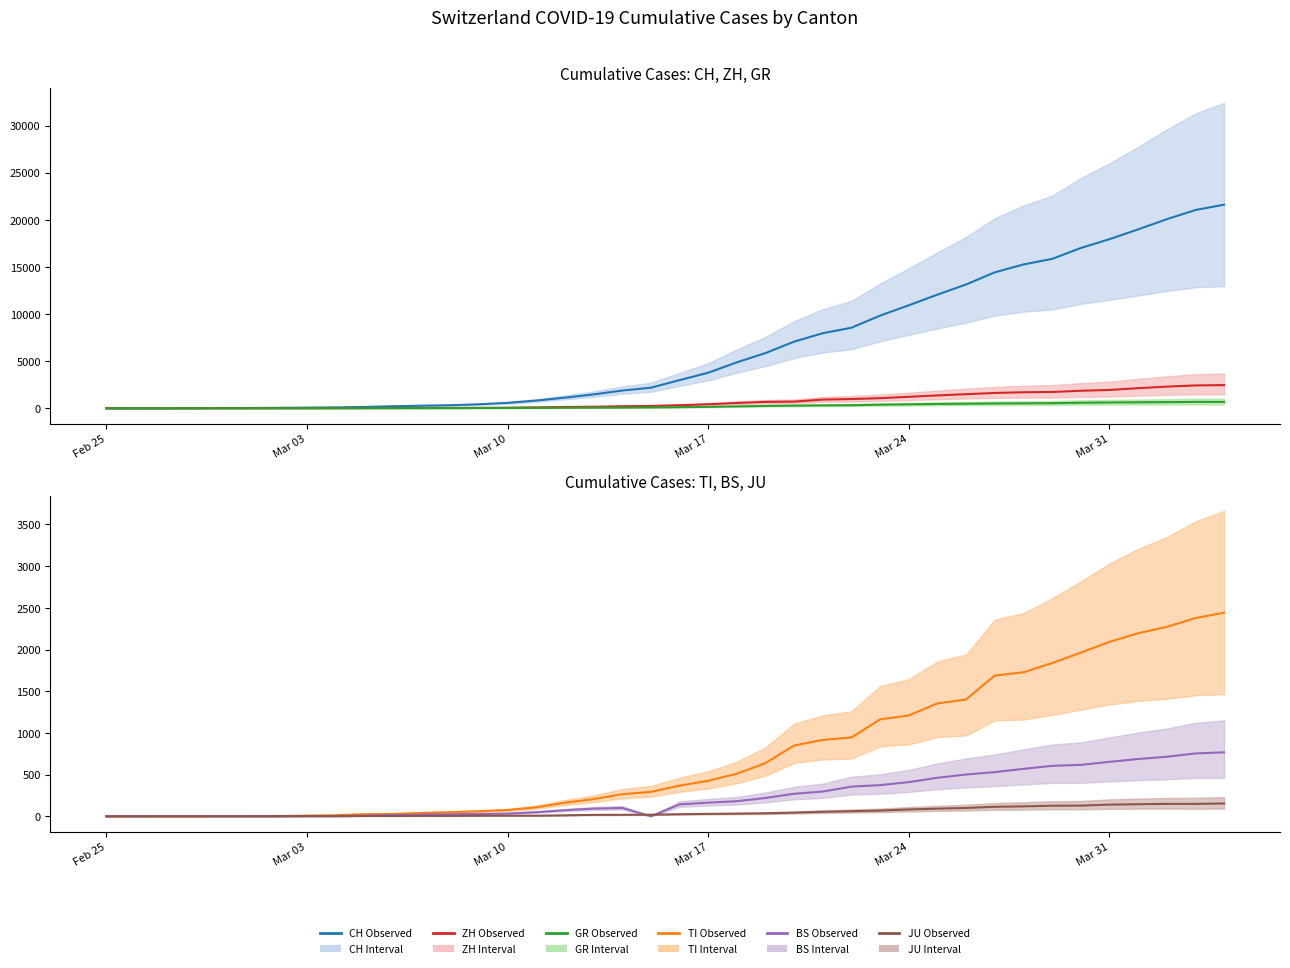

Does the chart have visible grid lines?

No